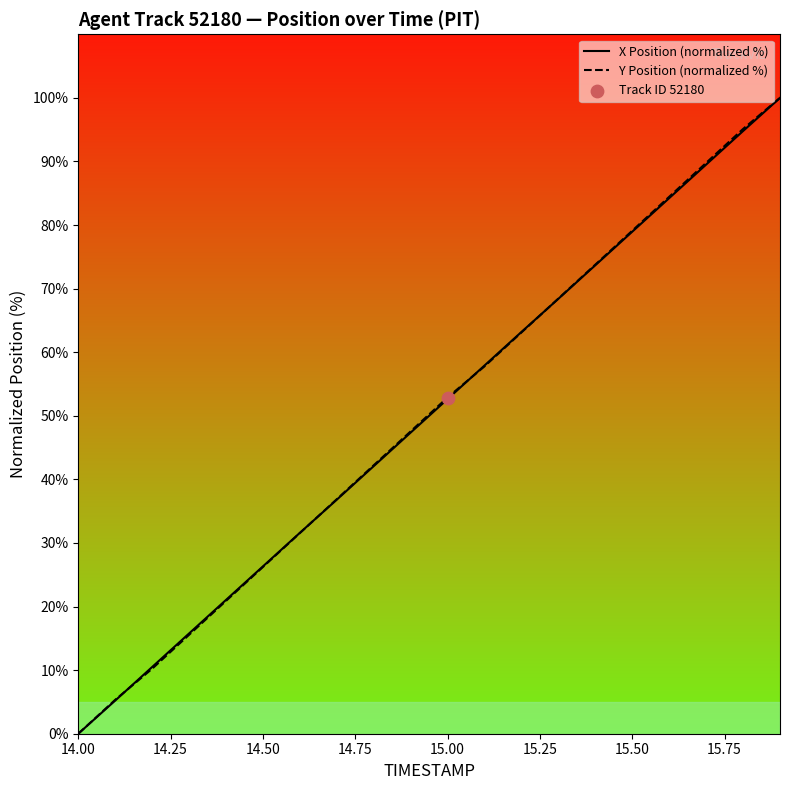

At which label does X Position (normalized %) reach its minimum?

14.00